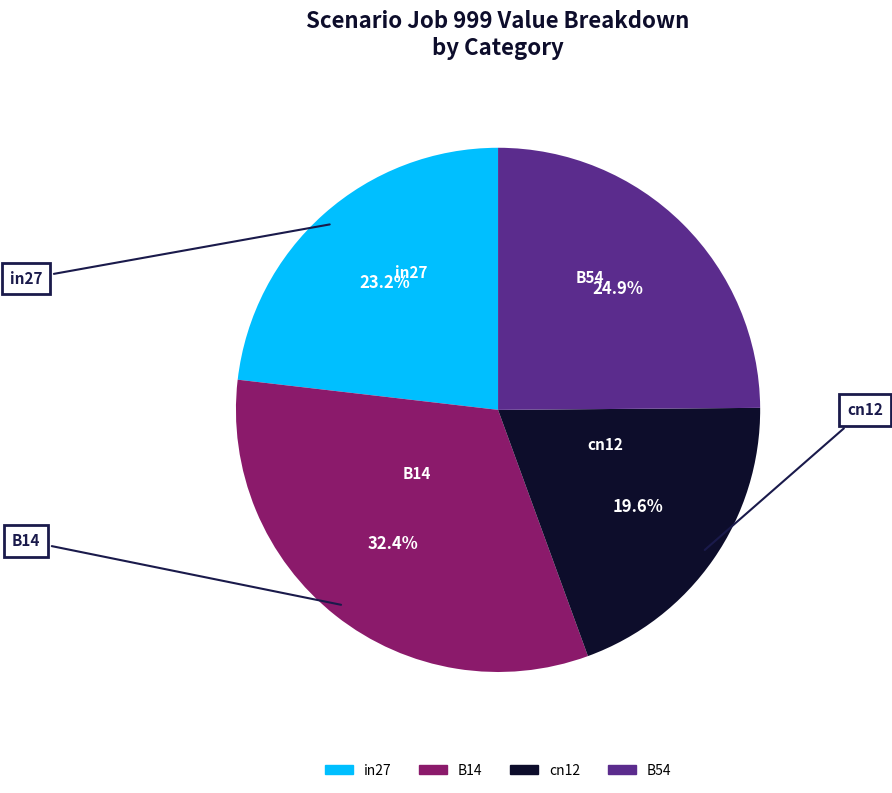

Is there a majority slice in this chart?

No